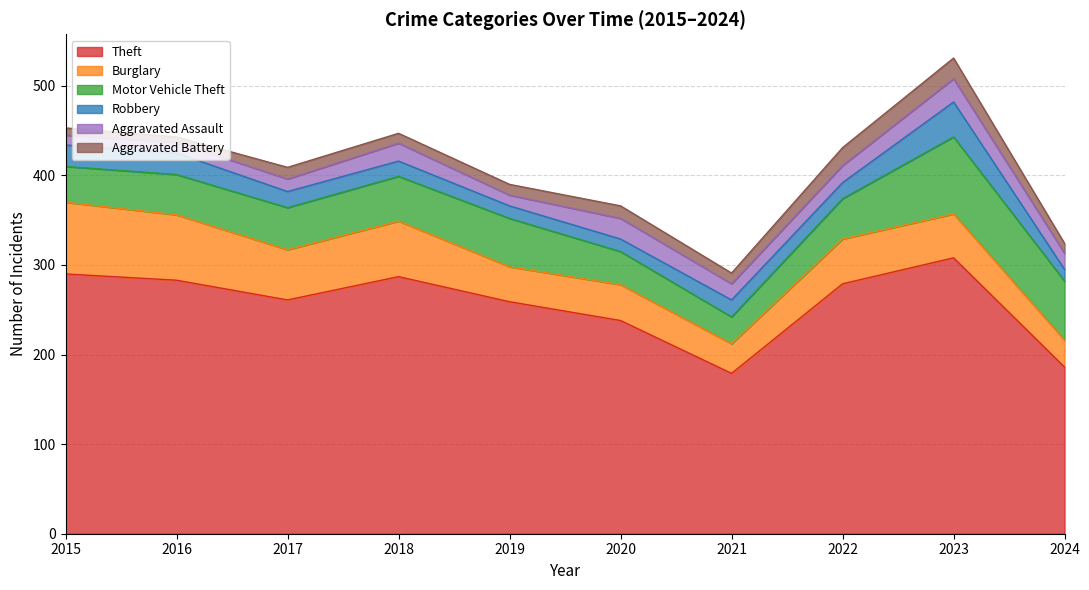

What are all the series names shown in the legend?

Theft, Burglary, Motor Vehicle Theft, Robbery, Aggravated Assault, Aggravated Battery